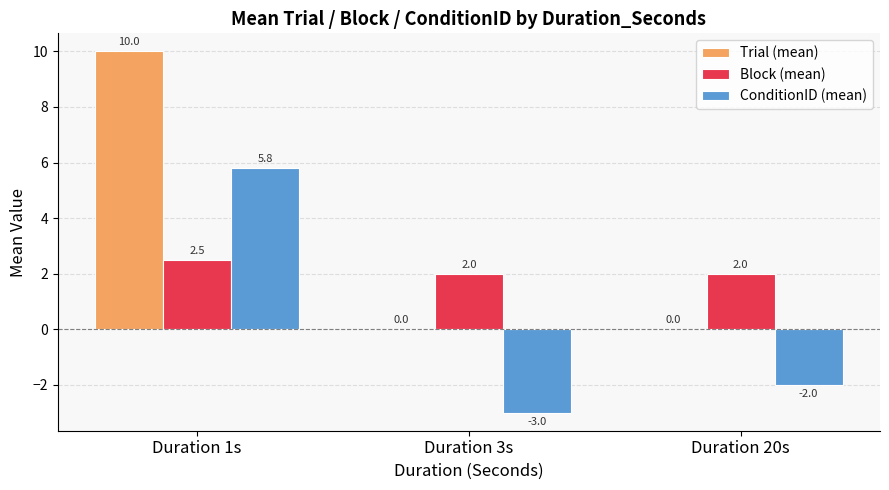

Reading left to right, list all the values displayed in this chart.

Trial (mean): Duration 1s=10.0	Duration 3s=0.0	Duration 20s=0.0
Block (mean): Duration 1s=2.5	Duration 3s=2.0	Duration 20s=2.0
ConditionID (mean): Duration 1s=5.8	Duration 3s=-3.0	Duration 20s=-2.0